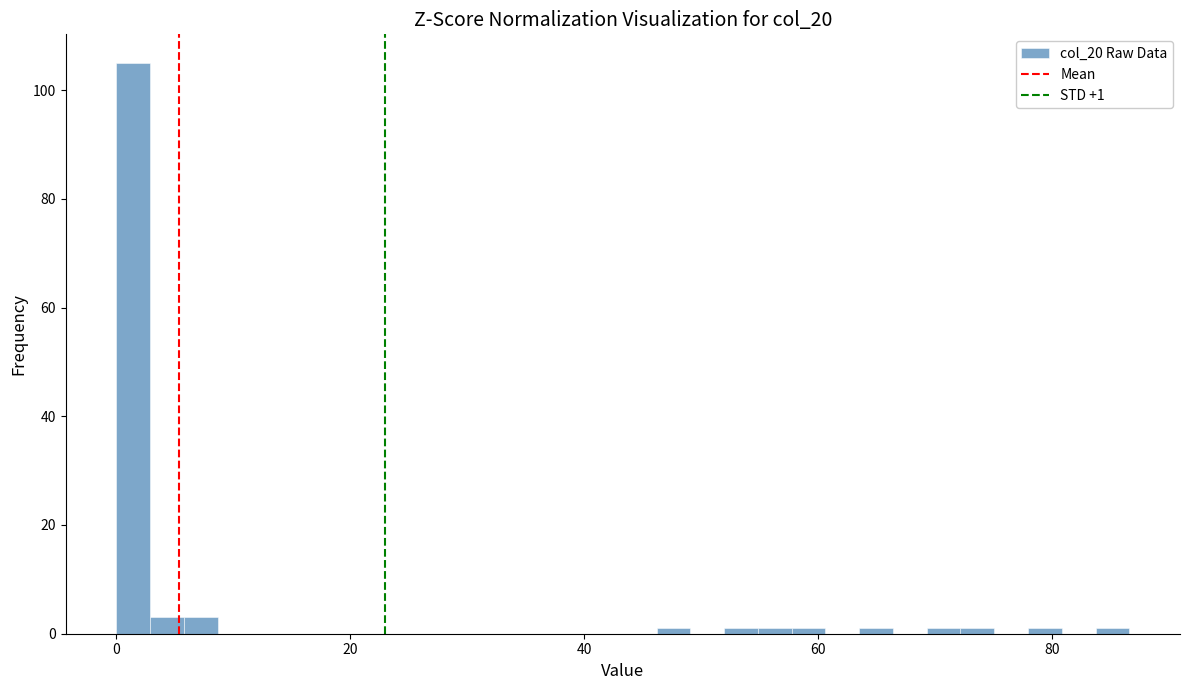

Around what value on the x-axis is the tallest bar? Give the approximate position of its centre, as read against the axis.

2